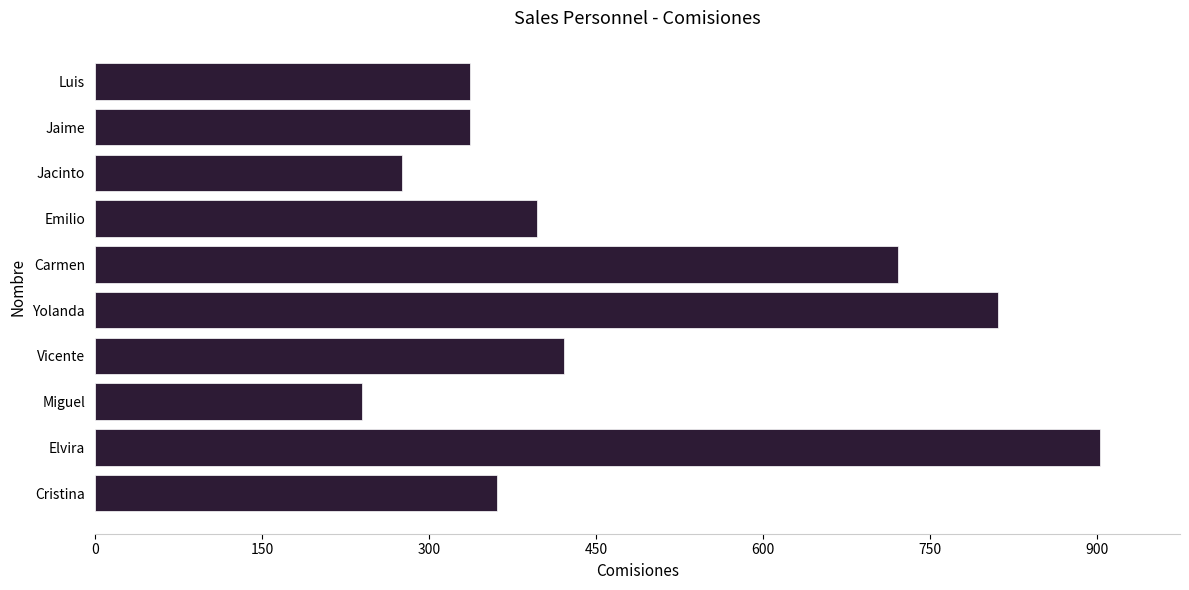

Read the value at Yolanda.

811